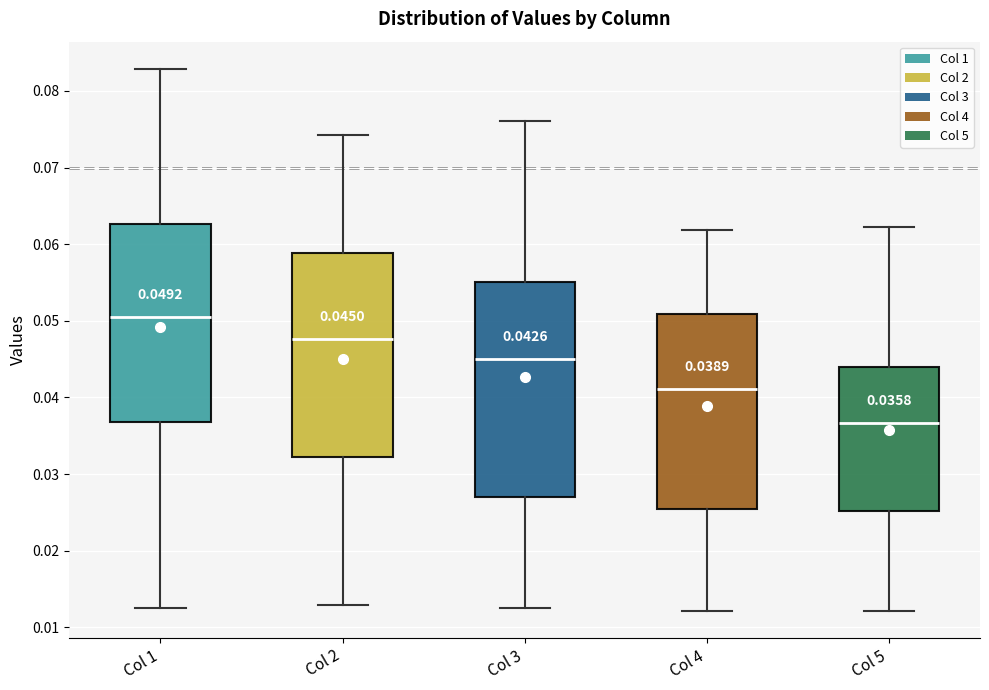

Comparing the boxes themselves (not the whiskers), which one is the tallest?

Col 3